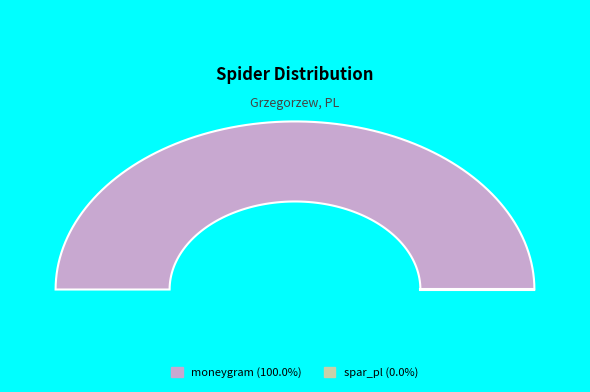

To the nearest percent, what is the average slice percentage?

50%